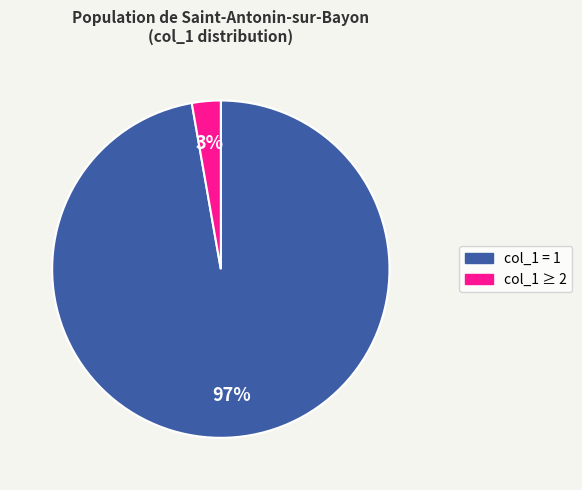

To the nearest percent, what is the difference between the largest and smallest slice percentages?

94%